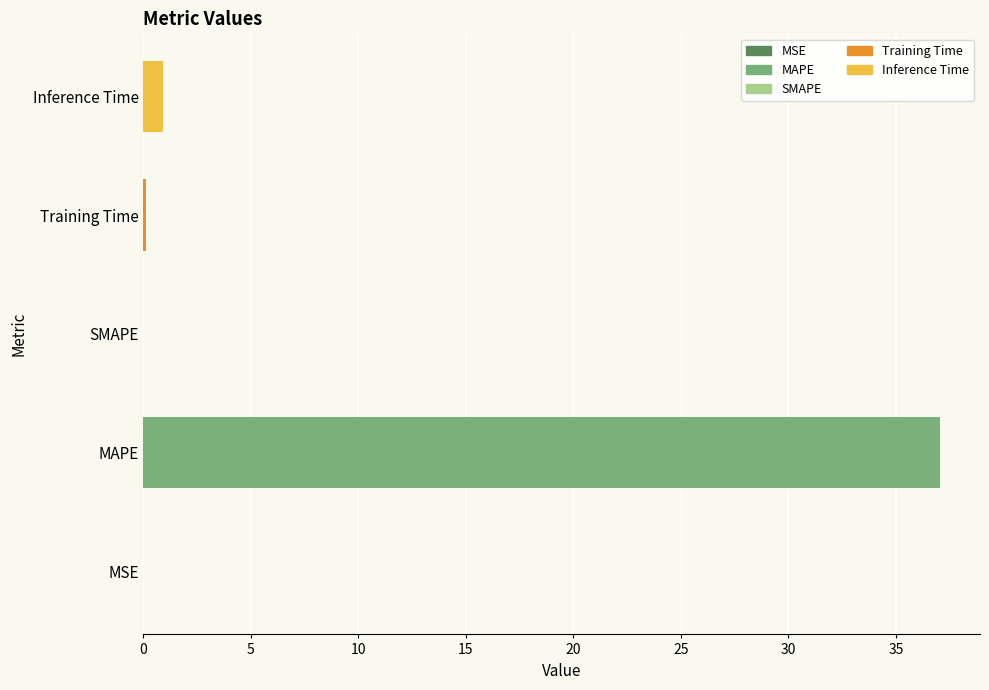

Between MSE and Inference Time, which is larger?

Inference Time